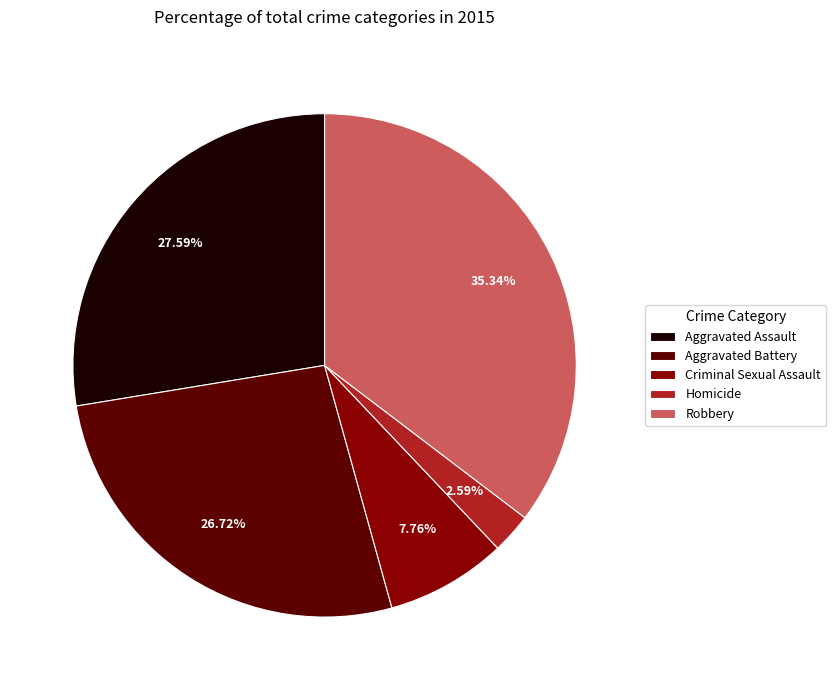

To the nearest percent, what is the difference between the Aggravated Assault and Homicide slice percentages?

25%